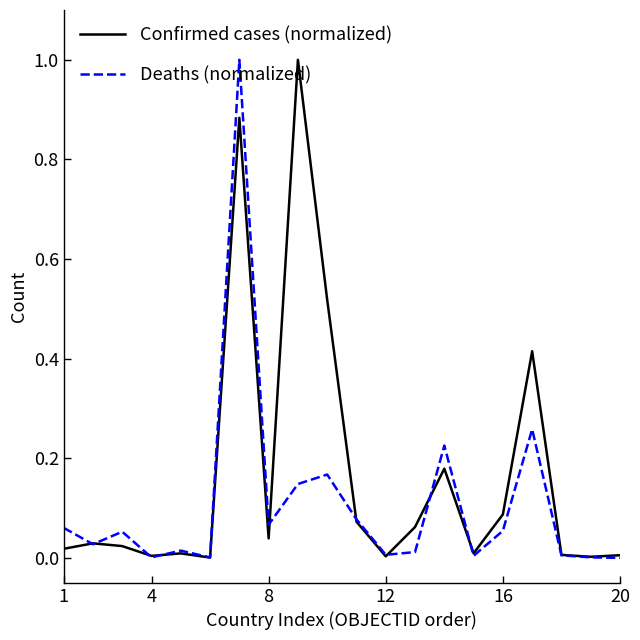

In Deaths (normalized), how many points are higher than both neighbors (excluding endpoints)?

6